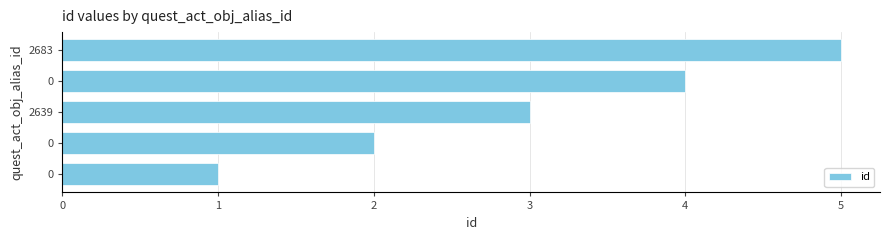

Count the number of categories in the chart.

5